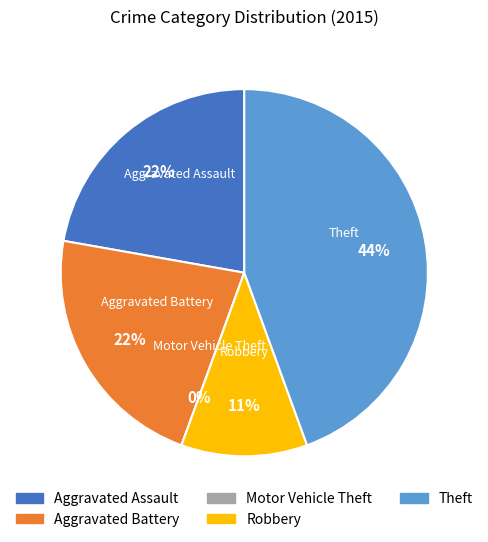

Rank the categories by value from lowest to highest.

Motor Vehicle Theft, Robbery, Aggravated Assault, Aggravated Battery, Theft